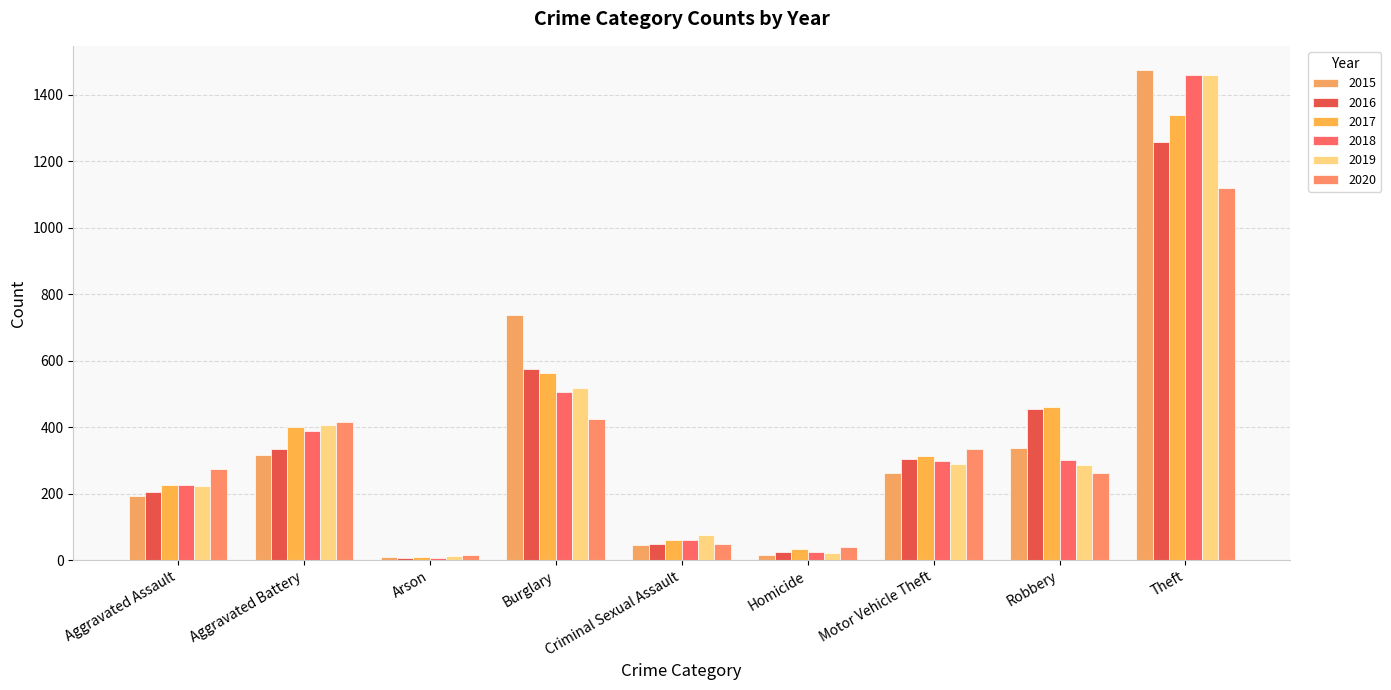

What is the spread (max minus min) of values at Motor Vehicle Theft?

70